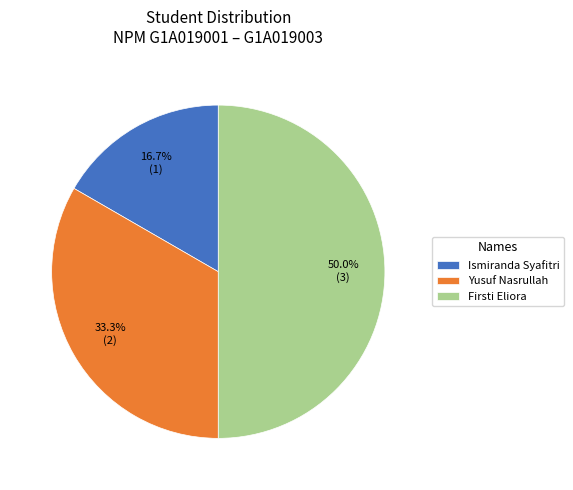

Is Yusuf Nasrullah the majority of the pie?

No